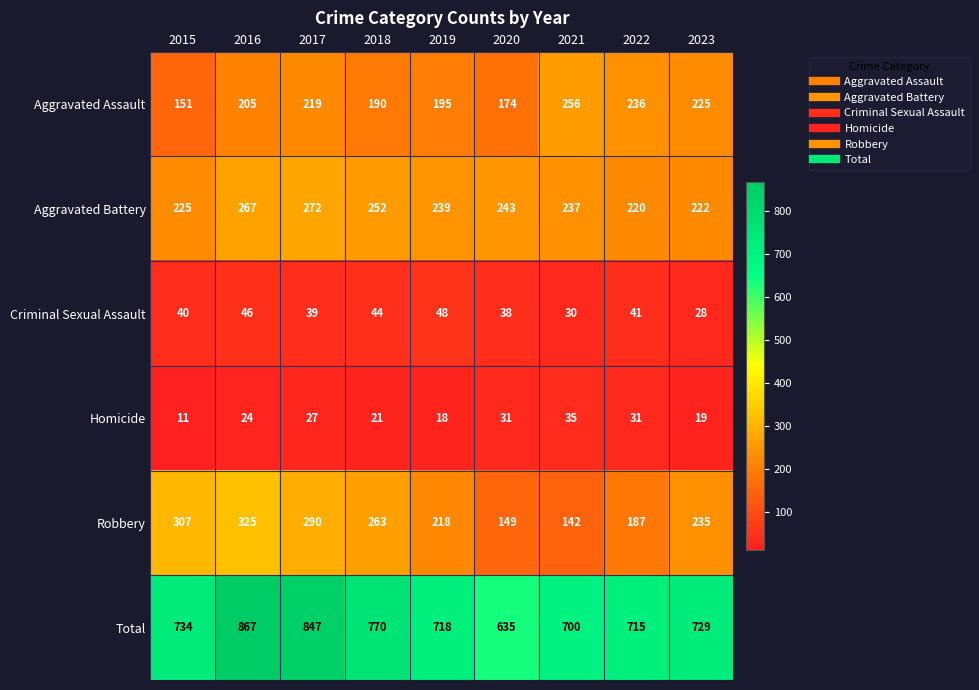

The value of Homicide at 2023 is 19. True or false?

True